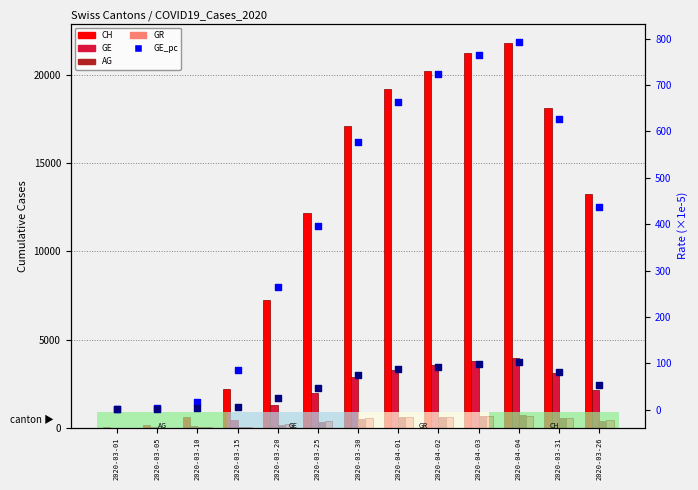

Which series has the widest spread of Y values?

CH